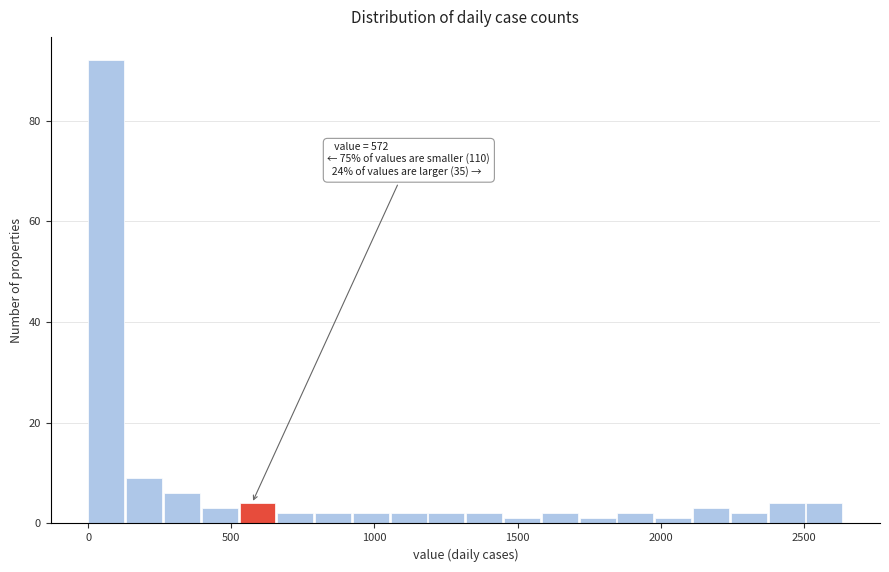

Read against the x-axis, roughly where is the centre of the tallest bar?

50